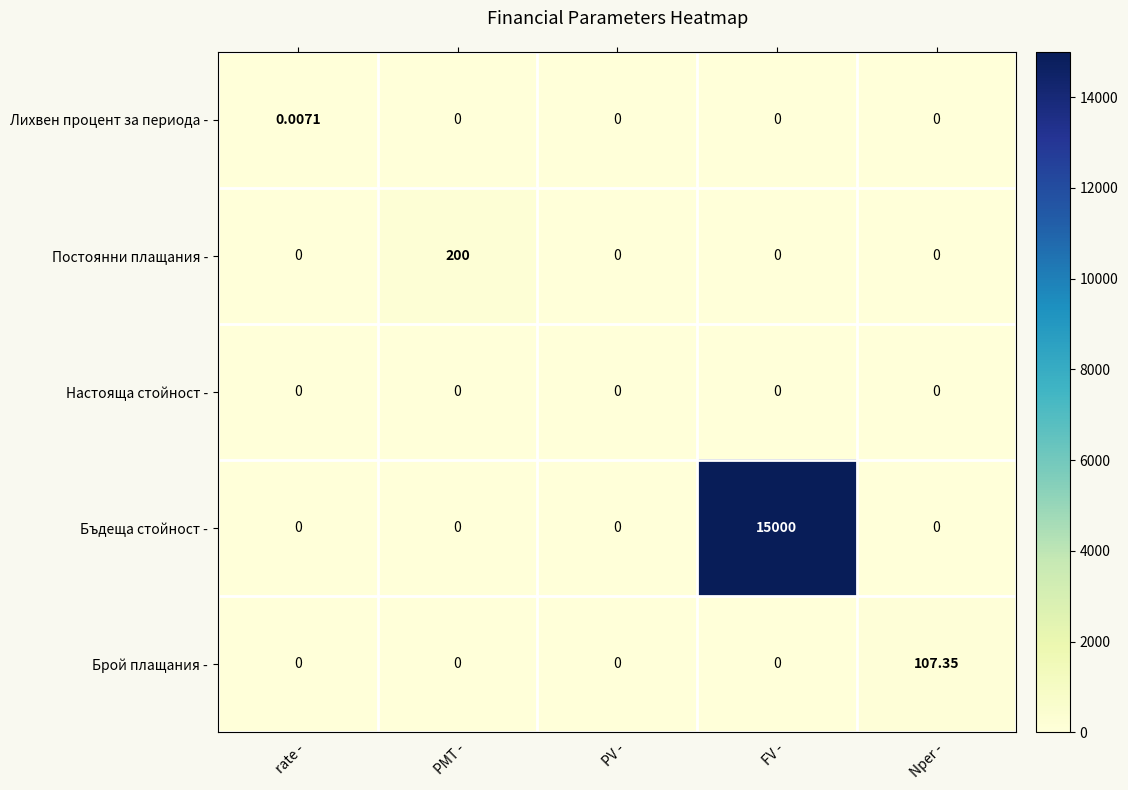

Which series has the largest range (max minus min)?

Бъдеща стойност -